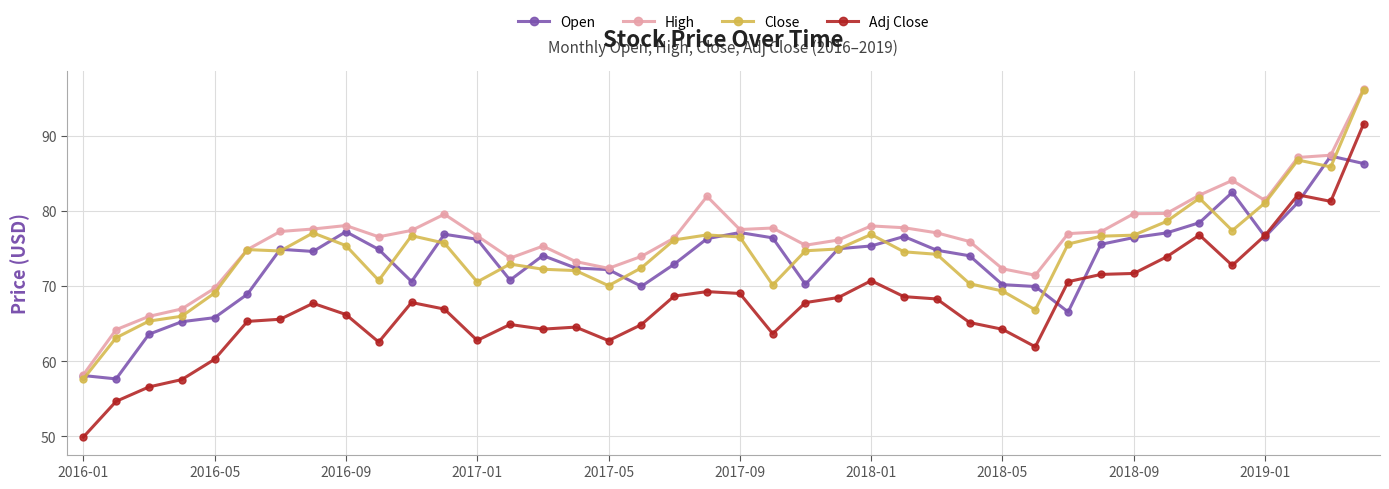

What is the highest value of the High series?

96.3